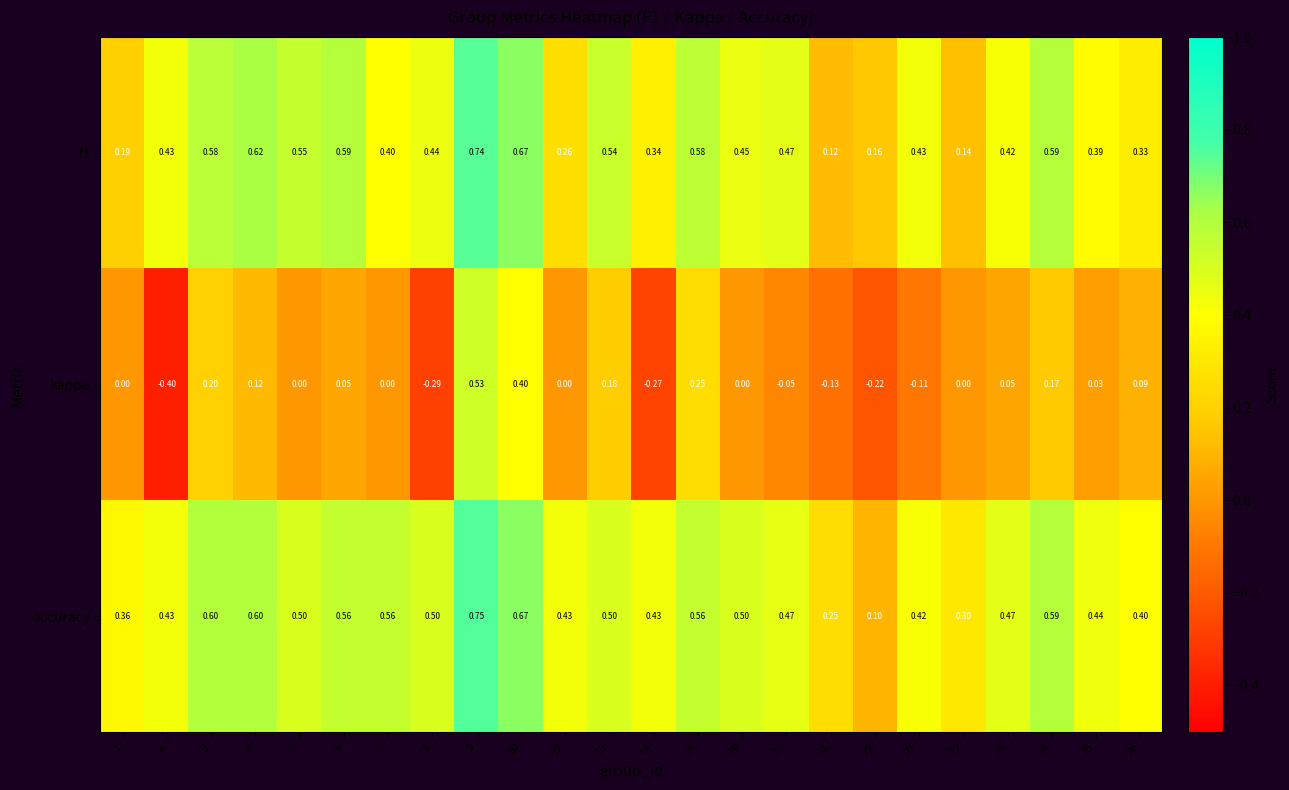

What is the total value across all series at 13?

1.2